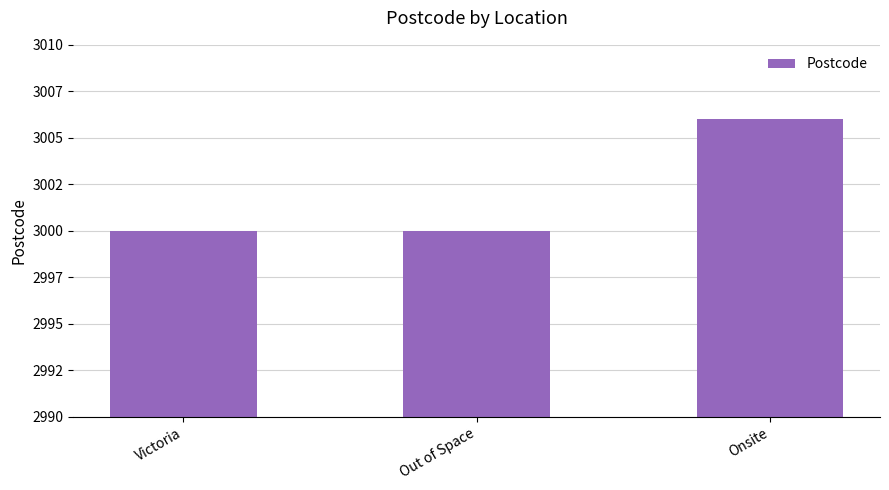

True or false: the data shows 4591 at Victoria.

False